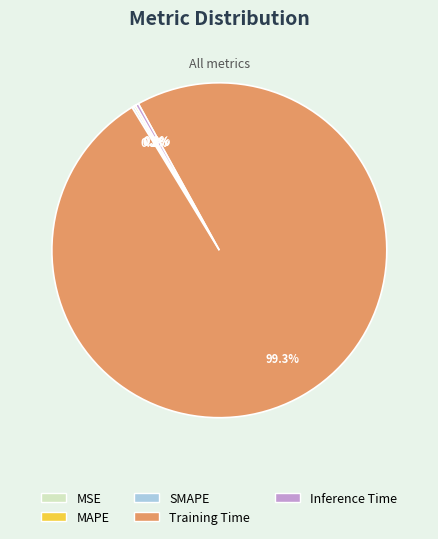

Does Training Time account for over 50% of the chart?

Yes